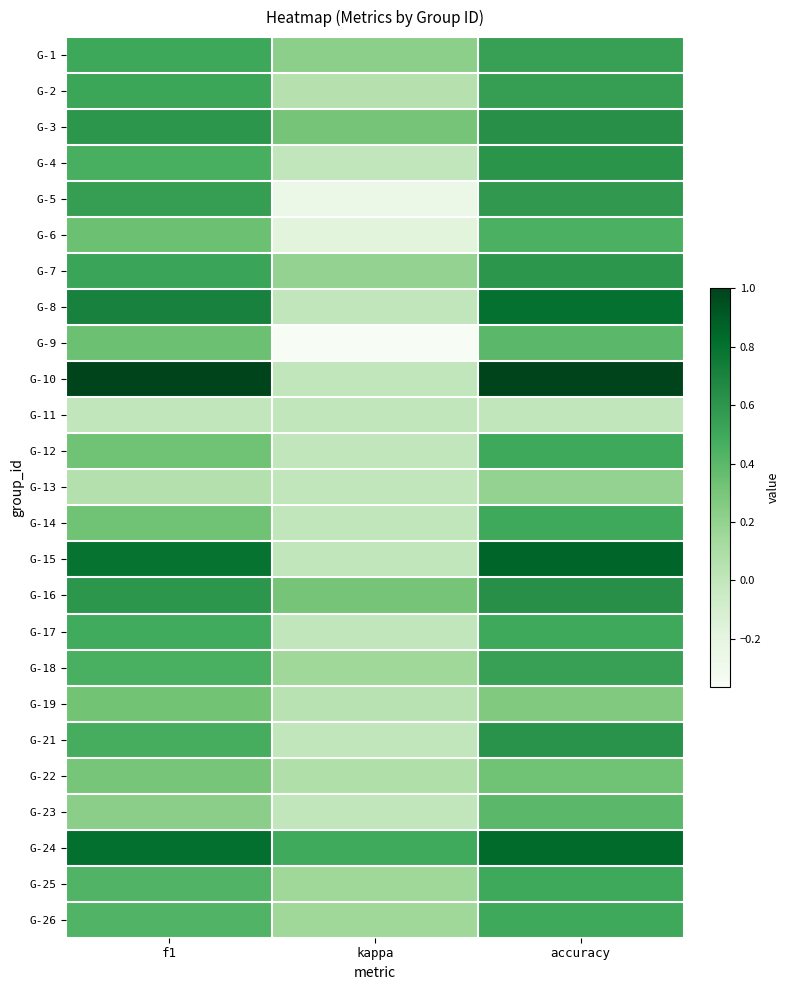

Which has a higher value, accuracy or kappa?

accuracy